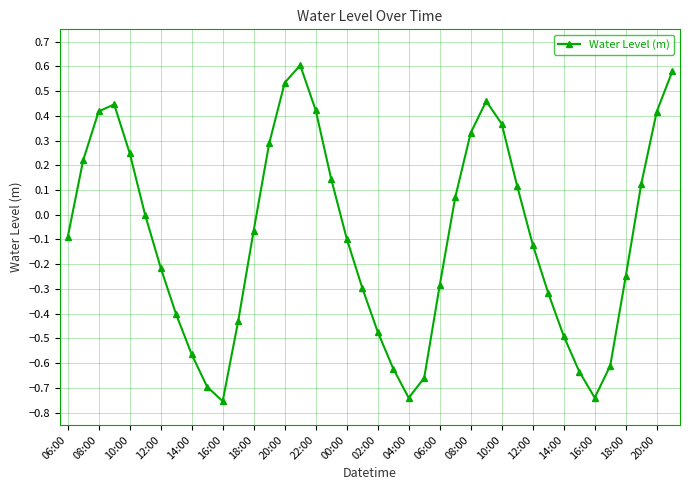

What is the sum of all values?

-3.8